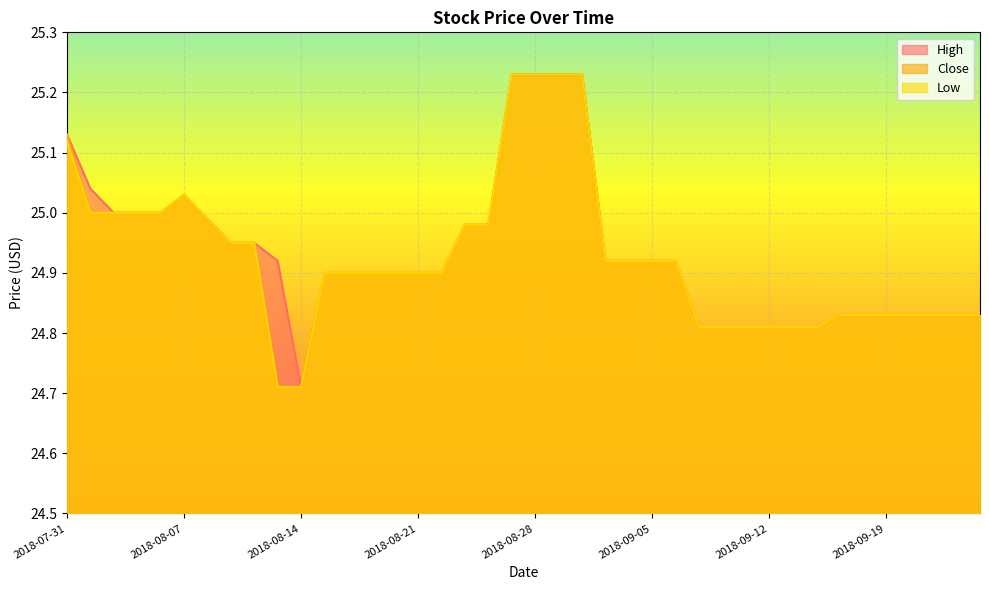

Rank the categories by Low value from lowest to highest.

2018-08-13, 2018-08-14, 2018-09-07, 2018-09-10, 2018-09-11, 2018-09-12, 2018-09-13, 2018-09-14, 2018-09-17, 2018-09-18, 2018-09-19, 2018-09-20, 2018-09-21, 2018-09-24, 2018-09-25, 2018-08-15, 2018-08-16, 2018-08-17, 2018-08-20, 2018-08-21, 2018-08-22, 2018-08-31, 2018-09-04, 2018-09-05, 2018-09-06, 2018-08-09, 2018-08-10, 2018-08-23, 2018-08-24, 2018-08-08, 2018-08-01, 2018-08-02, 2018-08-03, 2018-08-06, 2018-08-07, 2018-07-31, 2018-08-27, 2018-08-28, 2018-08-29, 2018-08-30